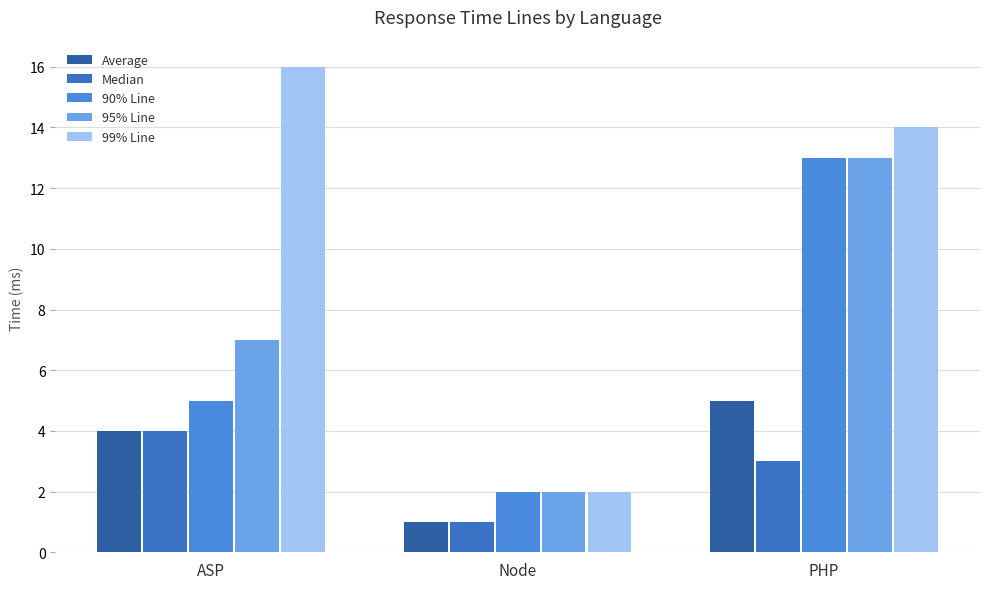

Count the number of categories in the chart.

3